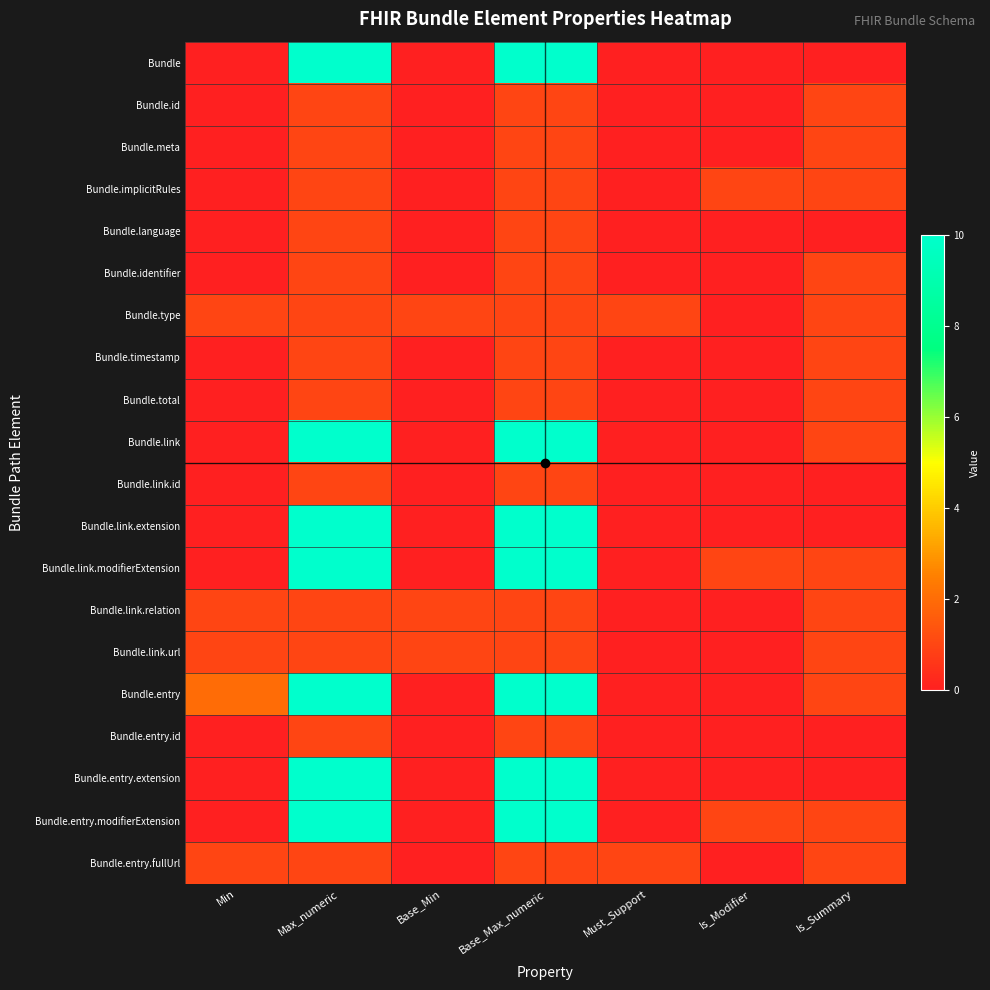

What is the total value across all series at Base_Min?

3